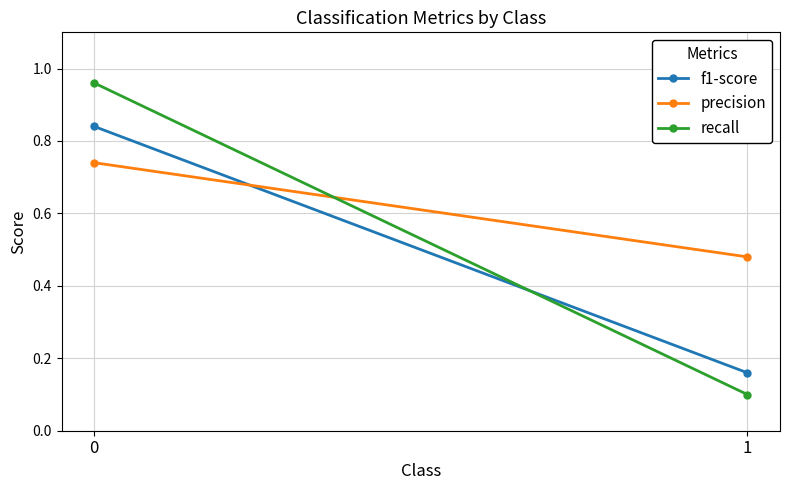

Reading right to left, transcribe all the data shown in this chart.

f1-score: 1=0.2	0=0.8
precision: 1=0.5	0=0.7
recall: 1=0.1	0=1.0